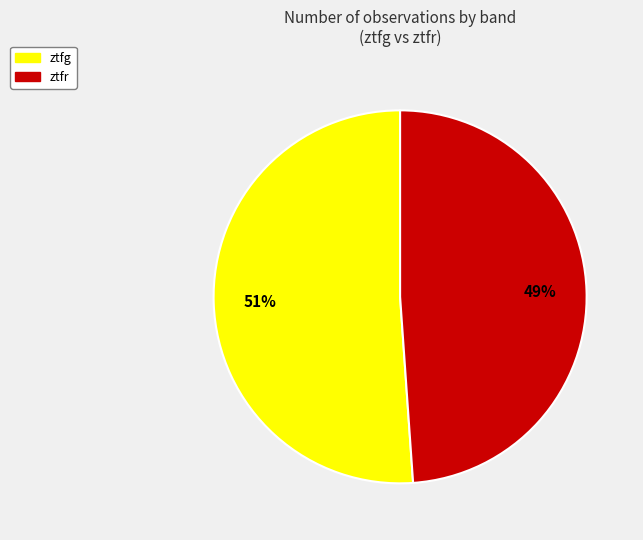

Which category has the biggest portion of the pie?

ztfg